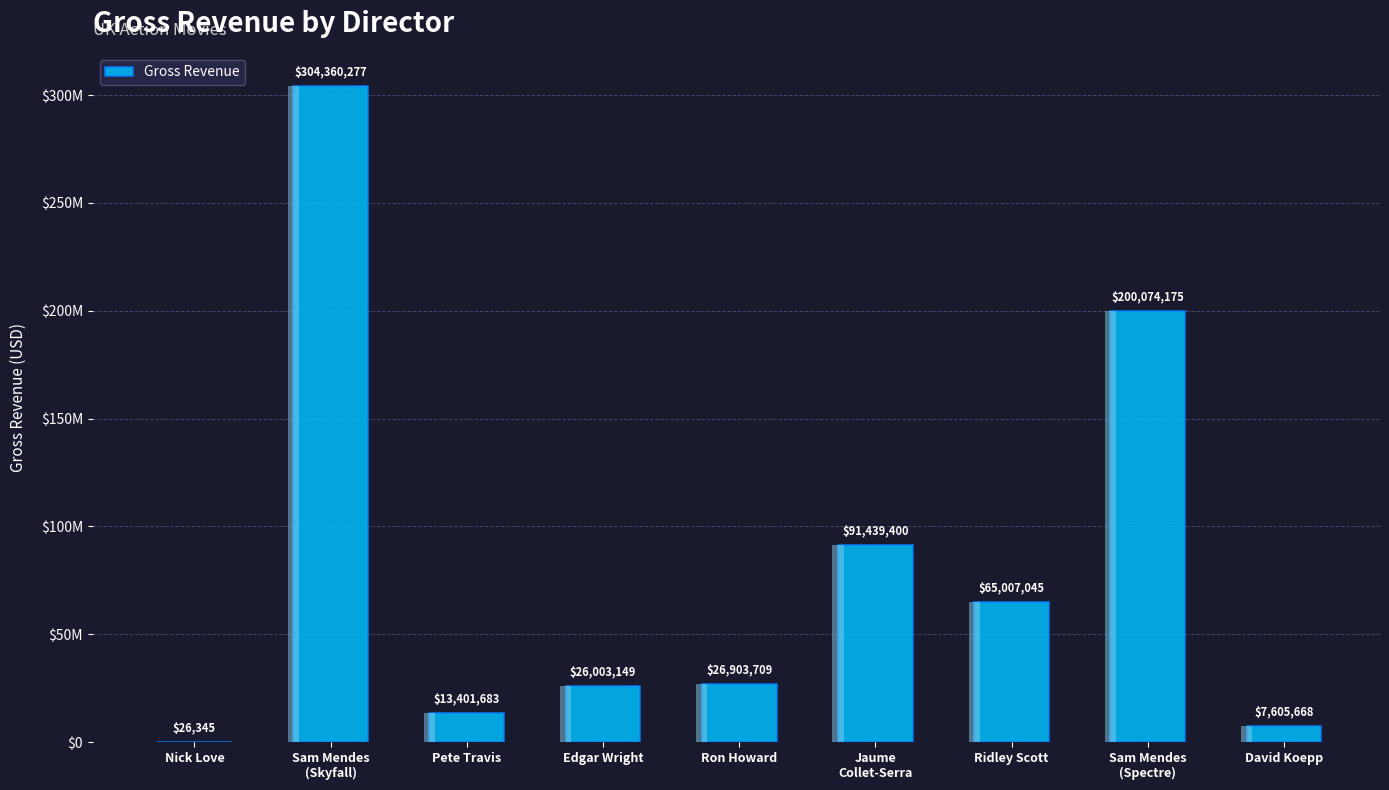

Reading right to left, what are all the values shown in this chart?

David Koepp=7605668	Sam Mendes
(Spectre)=200074175	Ridley Scott=65007045	Jaume
Collet-Serra=91439400	Ron Howard=26903709	Edgar Wright=26003149	Pete Travis=13401683	Sam Mendes
(Skyfall)=304360277	Nick Love=26345